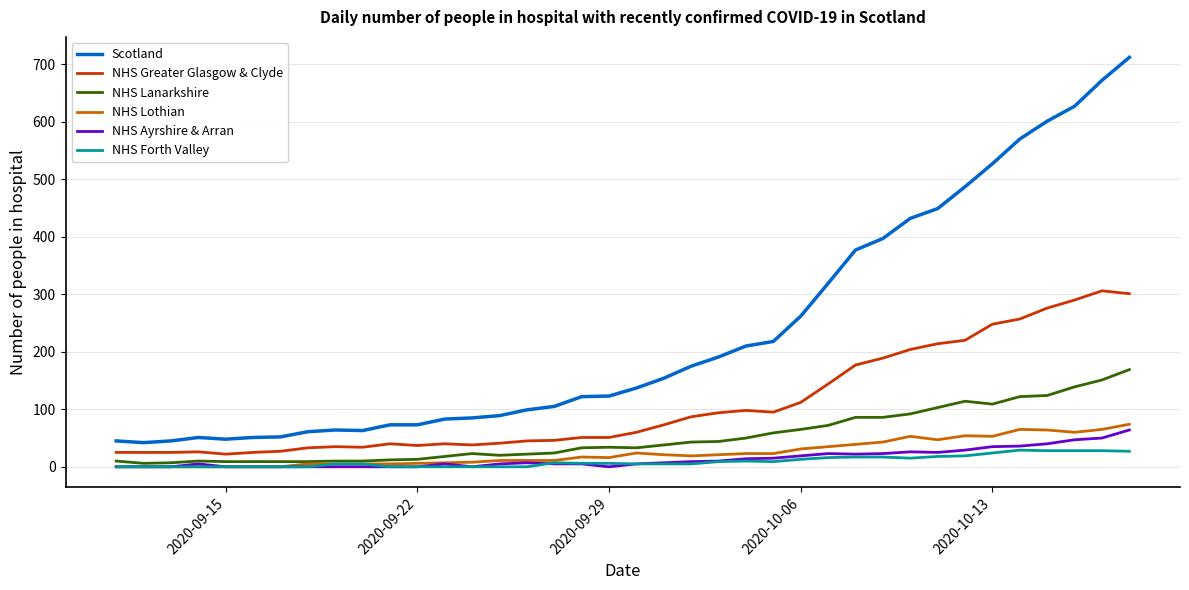

Which series has the widest spread of values?

Scotland